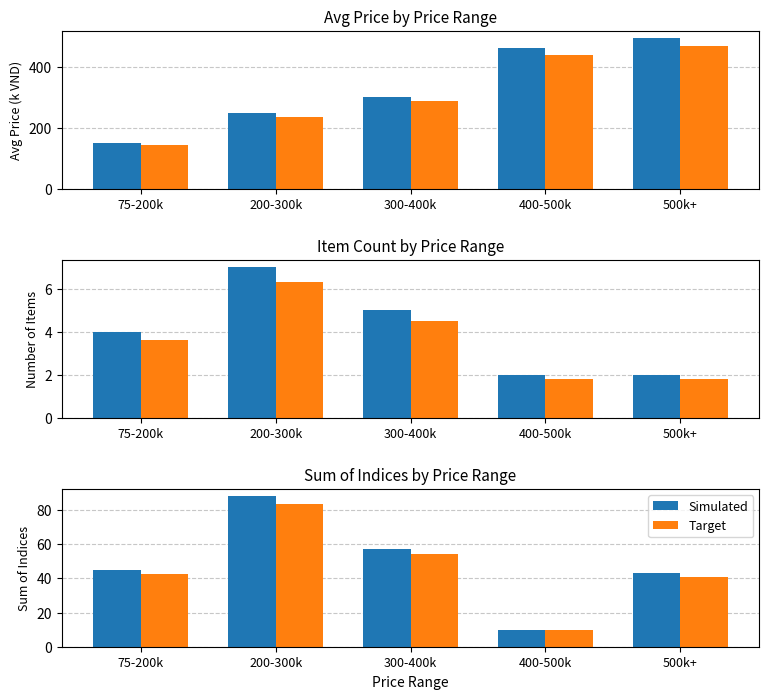

What is the spread (max minus min) of values at 400-500k?

460.5